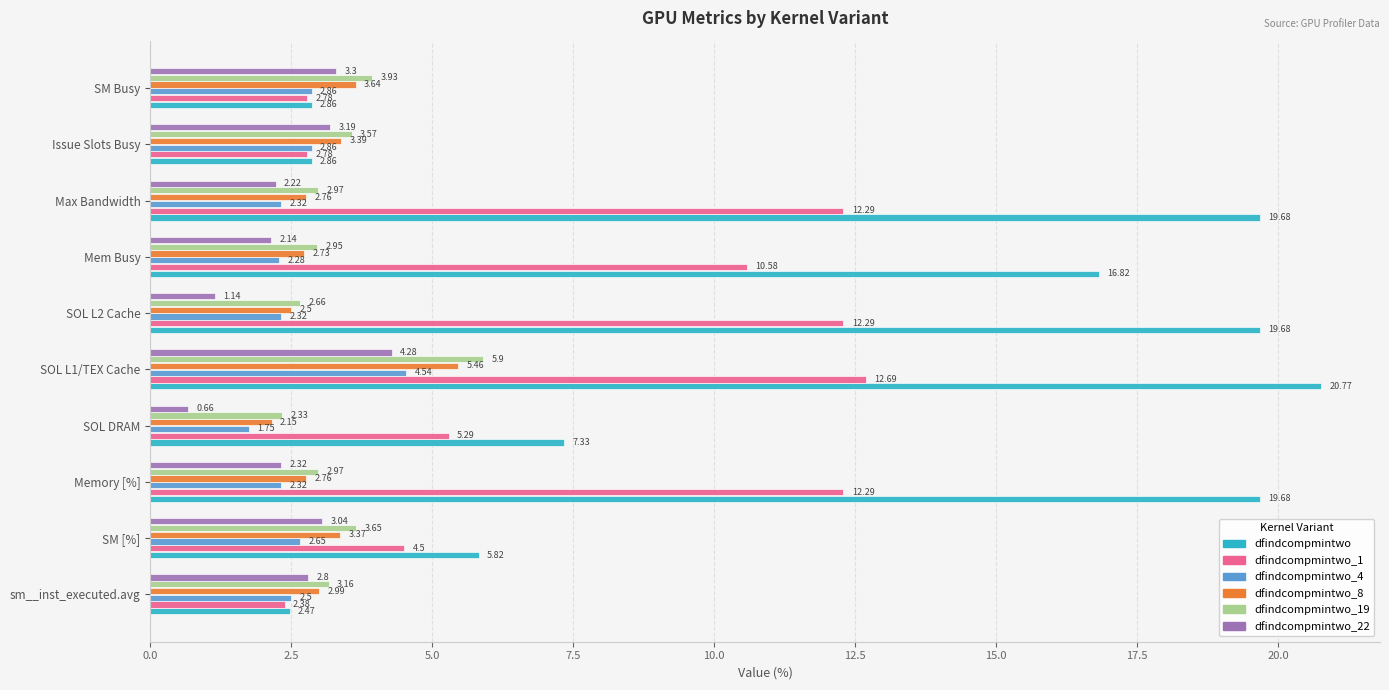

What is the highest value of the dfindcompmintwo_19 series?

5.9